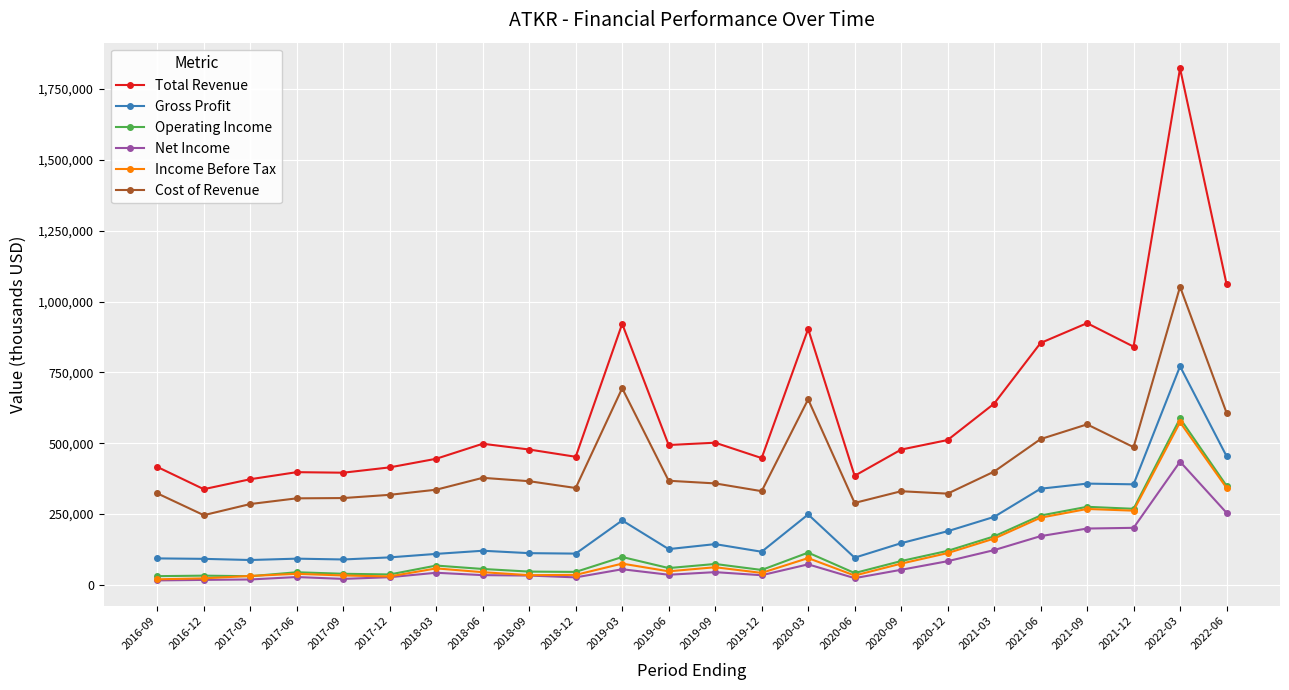

What is the approximate value of Income Before Tax at 2020-12, to the nearest 100?

112000